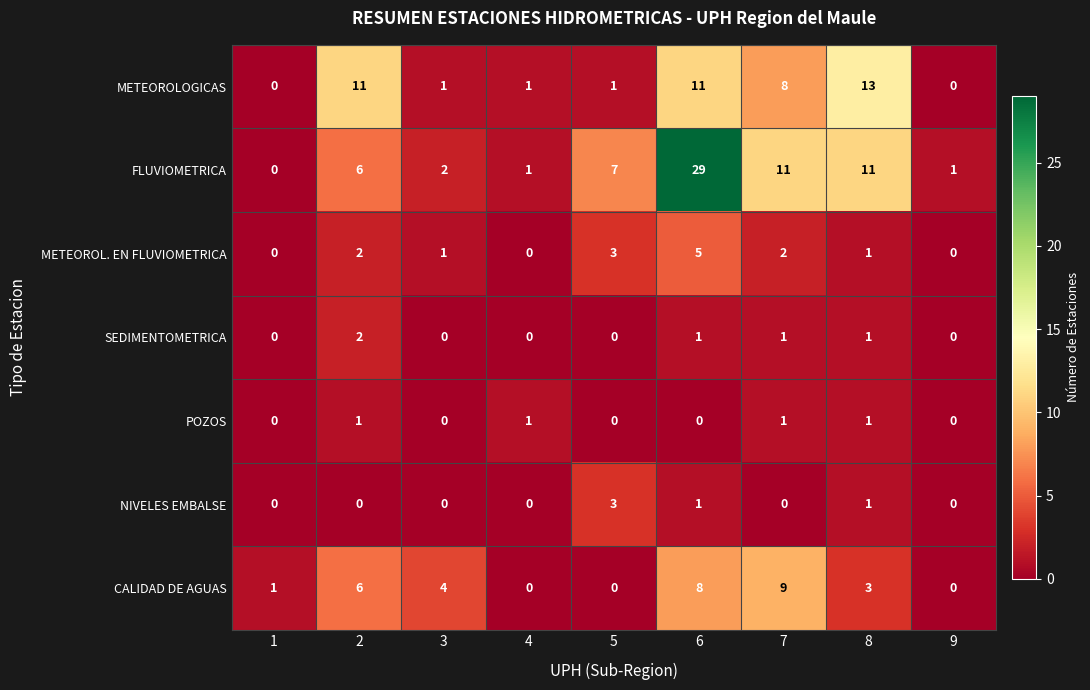

At how many categories does at least one series exceed 3?

6